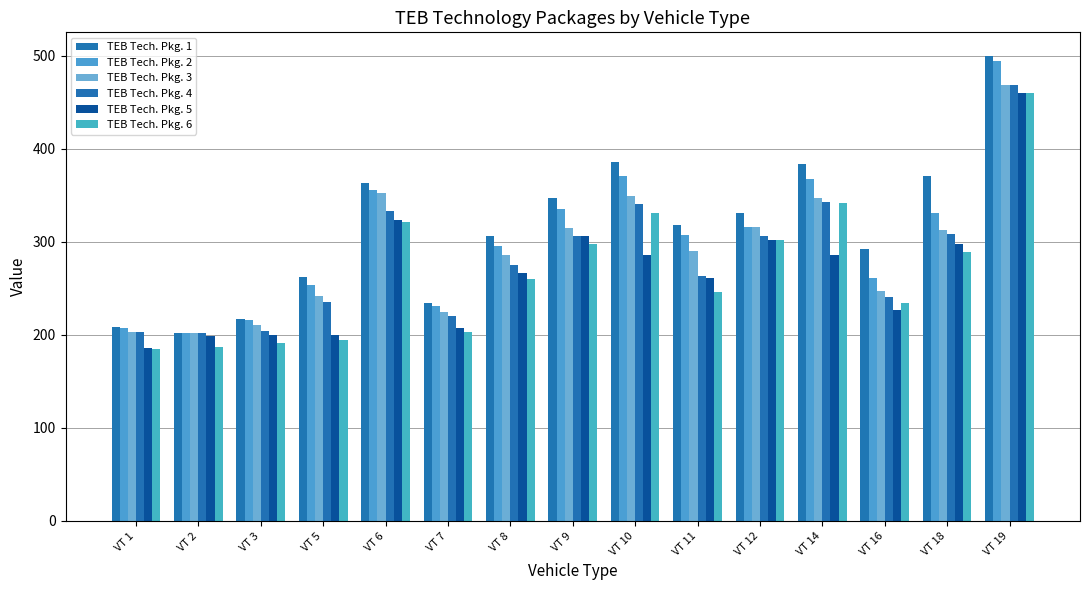

What is the value of the TEB Tech. Pkg. 6 bar at the 10th from the left?

246.0